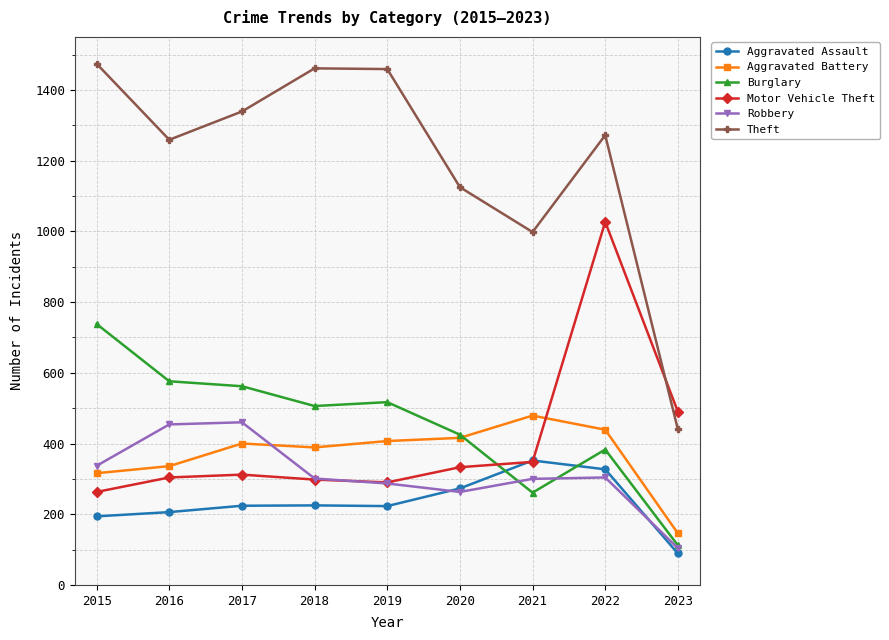

What is the value of the Burglary point at the 8th from the left?

383